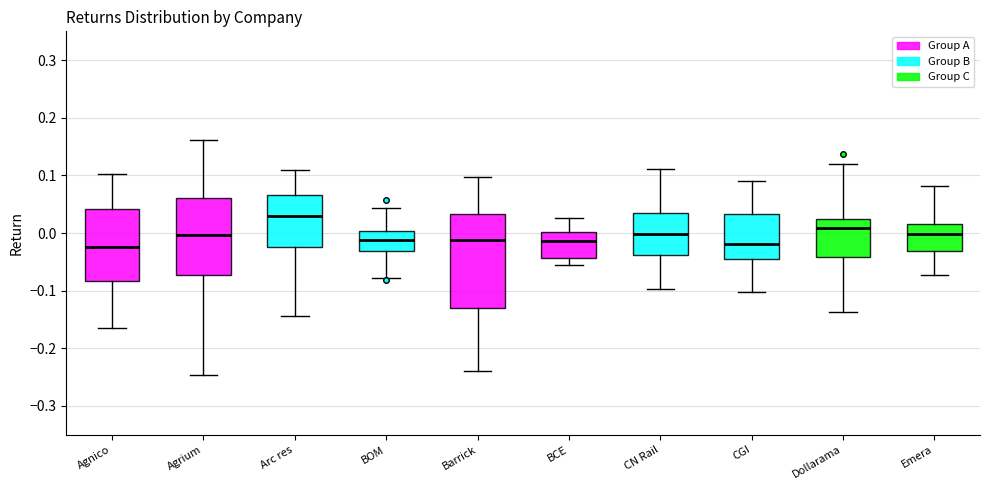

Which box has the highest median line?

Arc res